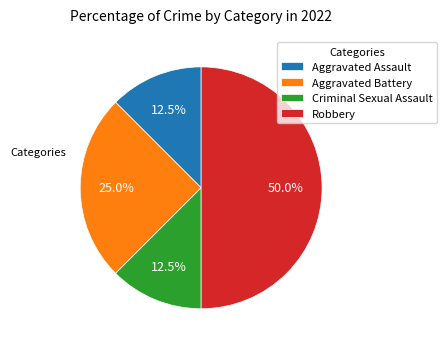

Is Criminal Sexual Assault the majority of the pie?

No